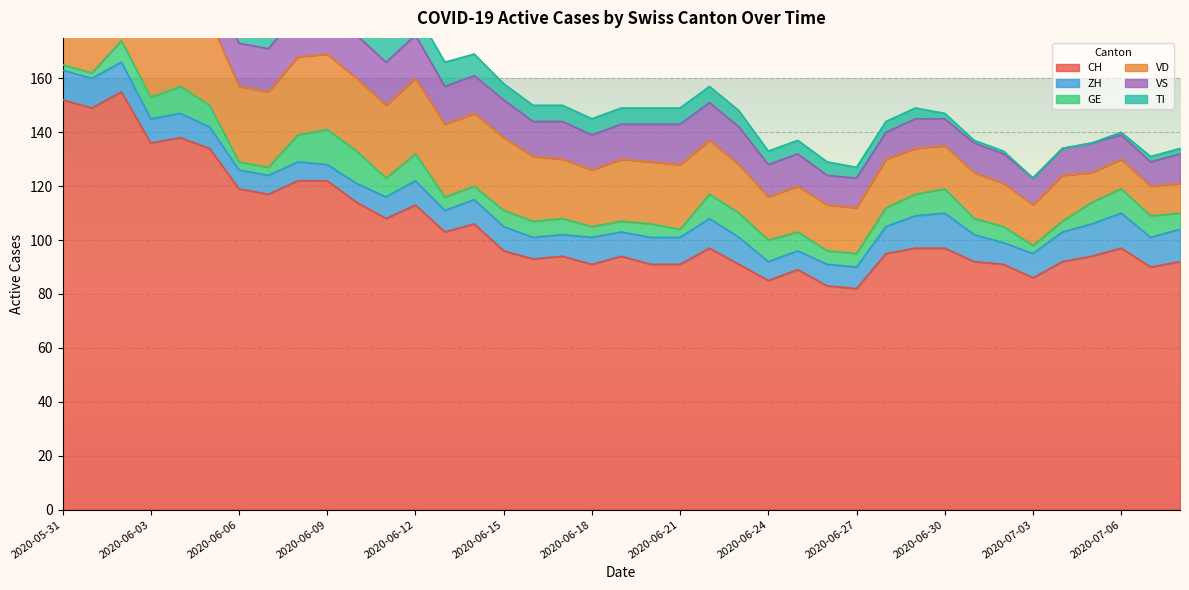

Reading left to right, extract all data points from this chart.

CH: 2020-05-31=152	2020-06-01=149	2020-06-02=155	2020-06-03=136	2020-06-04=138	2020-06-05=134	2020-06-06=119	2020-06-07=117	2020-06-08=122	2020-06-09=122	2020-06-10=114	2020-06-11=108	2020-06-12=113	2020-06-13=103	2020-06-14=106	2020-06-15=96	2020-06-16=93	2020-06-17=94	2020-06-18=91	2020-06-19=94	2020-06-20=91	2020-06-21=91	2020-06-22=97	2020-06-23=91	2020-06-24=85	2020-06-25=89	2020-06-26=83	2020-06-27=82	2020-06-28=95	2020-06-29=97	2020-06-30=97	2020-07-01=92	2020-07-02=91	2020-07-03=86	2020-07-04=92	2020-07-05=94	2020-07-06=97	2020-07-07=90	2020-07-08=92
ZH: 2020-05-31=11	2020-06-01=11	2020-06-02=11	2020-06-03=9	2020-06-04=9	2020-06-05=8	2020-06-06=7	2020-06-07=7	2020-06-08=7	2020-06-09=6	2020-06-10=7	2020-06-11=8	2020-06-12=9	2020-06-13=8	2020-06-14=9	2020-06-15=9	2020-06-16=8	2020-06-17=8	2020-06-18=10	2020-06-19=9	2020-06-20=10	2020-06-21=10	2020-06-22=11	2020-06-23=10	2020-06-24=7	2020-06-25=7	2020-06-26=8	2020-06-27=8	2020-06-28=10	2020-06-29=12	2020-06-30=13	2020-07-01=10	2020-07-02=8	2020-07-03=9	2020-07-04=11	2020-07-05=12	2020-07-06=13	2020-07-07=11	2020-07-08=12
GE: 2020-05-31=2	2020-06-01=2	2020-06-02=8	2020-06-03=8	2020-06-04=10	2020-06-05=8	2020-06-06=3	2020-06-07=3	2020-06-08=10	2020-06-09=13	2020-06-10=12	2020-06-11=7	2020-06-12=10	2020-06-13=5	2020-06-14=5	2020-06-15=6	2020-06-16=6	2020-06-17=6	2020-06-18=4	2020-06-19=4	2020-06-20=5	2020-06-21=3	2020-06-22=9	2020-06-23=9	2020-06-24=8	2020-06-25=7	2020-06-26=5	2020-06-27=5	2020-06-28=7	2020-06-29=8	2020-06-30=9	2020-07-01=6	2020-07-02=6	2020-07-03=3	2020-07-04=4	2020-07-05=8	2020-07-06=9	2020-07-07=8	2020-07-08=6
VD: 2020-05-31=29	2020-06-01=28	2020-06-02=31	2020-06-03=31	2020-06-04=31	2020-06-05=32	2020-06-06=28	2020-06-07=28	2020-06-08=29	2020-06-09=28	2020-06-10=27	2020-06-11=27	2020-06-12=28	2020-06-13=27	2020-06-14=27	2020-06-15=27	2020-06-16=24	2020-06-17=22	2020-06-18=21	2020-06-19=23	2020-06-20=23	2020-06-21=24	2020-06-22=20	2020-06-23=18	2020-06-24=16	2020-06-25=17	2020-06-26=17	2020-06-27=17	2020-06-28=18	2020-06-29=17	2020-06-30=16	2020-07-01=17	2020-07-02=16	2020-07-03=15	2020-07-04=17	2020-07-05=11	2020-07-06=11	2020-07-07=11	2020-07-08=11
VS: 2020-05-31=16	2020-06-01=16	2020-06-02=16	2020-06-03=15	2020-06-04=16	2020-06-05=16	2020-06-06=16	2020-06-07=16	2020-06-08=16	2020-06-09=16	2020-06-10=16	2020-06-11=16	2020-06-12=16	2020-06-13=14	2020-06-14=14	2020-06-15=14	2020-06-16=13	2020-06-17=14	2020-06-18=13	2020-06-19=13	2020-06-20=14	2020-06-21=15	2020-06-22=14	2020-06-23=14	2020-06-24=12	2020-06-25=12	2020-06-26=11	2020-06-27=11	2020-06-28=10	2020-06-29=11	2020-06-30=10	2020-07-01=11	2020-07-02=11	2020-07-03=10	2020-07-04=10	2020-07-05=11	2020-07-06=9	2020-07-07=9	2020-07-08=11
TI: 2020-05-31=30	2020-06-01=28	2020-06-02=26	2020-06-03=20	2020-06-04=18	2020-06-05=17	2020-06-06=15	2020-06-07=14	2020-06-08=13	2020-06-09=12	2020-06-10=10	2020-06-11=10	2020-06-12=9	2020-06-13=9	2020-06-14=8	2020-06-15=6	2020-06-16=6	2020-06-17=6	2020-06-18=6	2020-06-19=6	2020-06-20=6	2020-06-21=6	2020-06-22=6	2020-06-23=6	2020-06-24=5	2020-06-25=5	2020-06-26=5	2020-06-27=4	2020-06-28=4	2020-06-29=4	2020-06-30=2	2020-07-01=1	2020-07-02=1	2020-07-03=0	2020-07-04=0	2020-07-05=0	2020-07-06=1	2020-07-07=2	2020-07-08=2